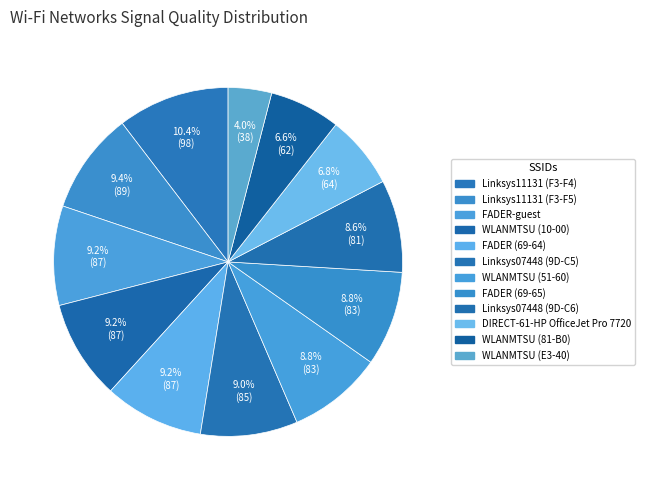

Does any single category account for the majority?

No